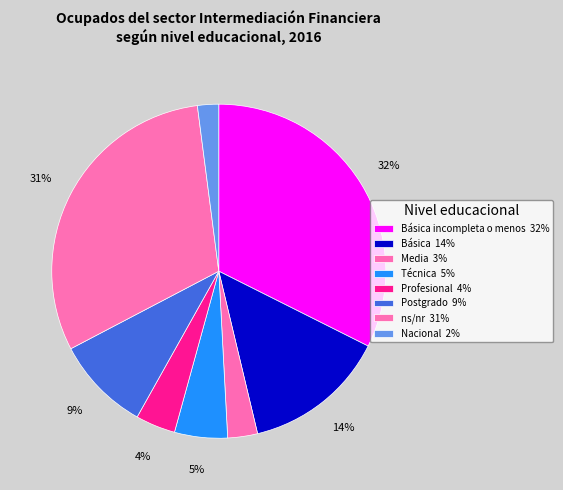

What is the largest slice in the pie chart?

Básica incompleta o menos